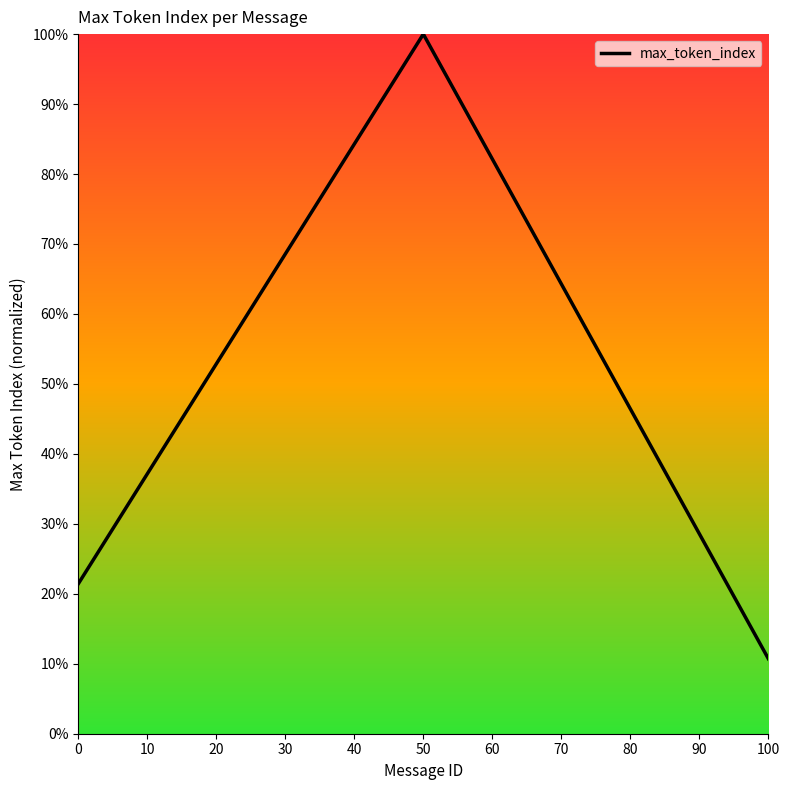

How many lines are shown in the chart?

1